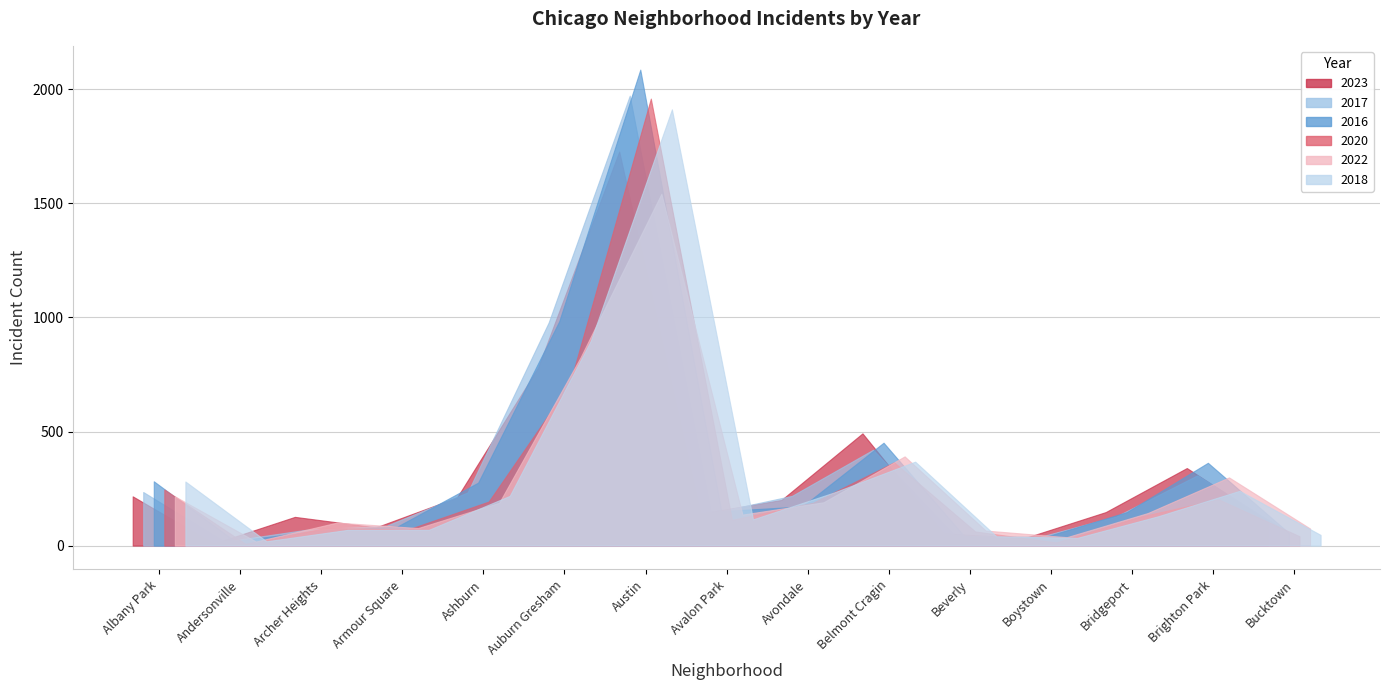

What is the sum of the 2023 values at Ashburn and Albany Park?

427